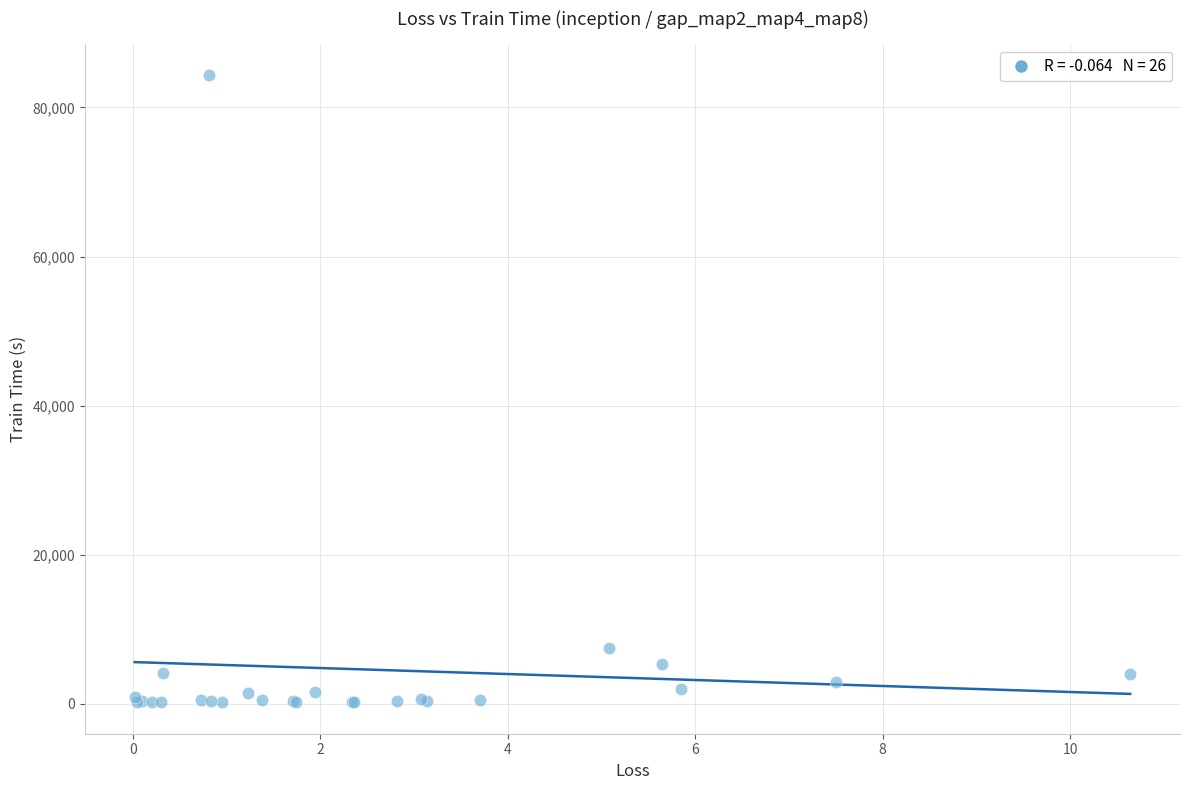

What Y value in the scatter plot is closest to 42233?

7533